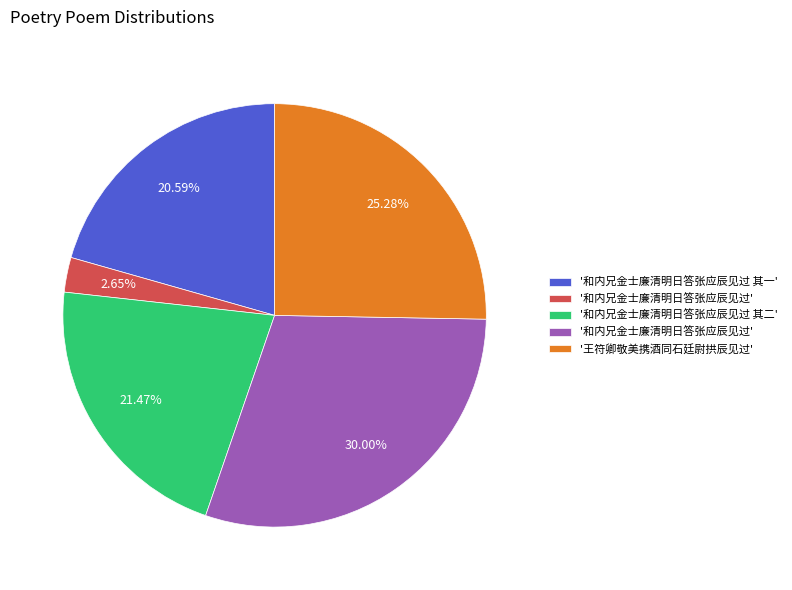

Does any single category account for the majority?

No